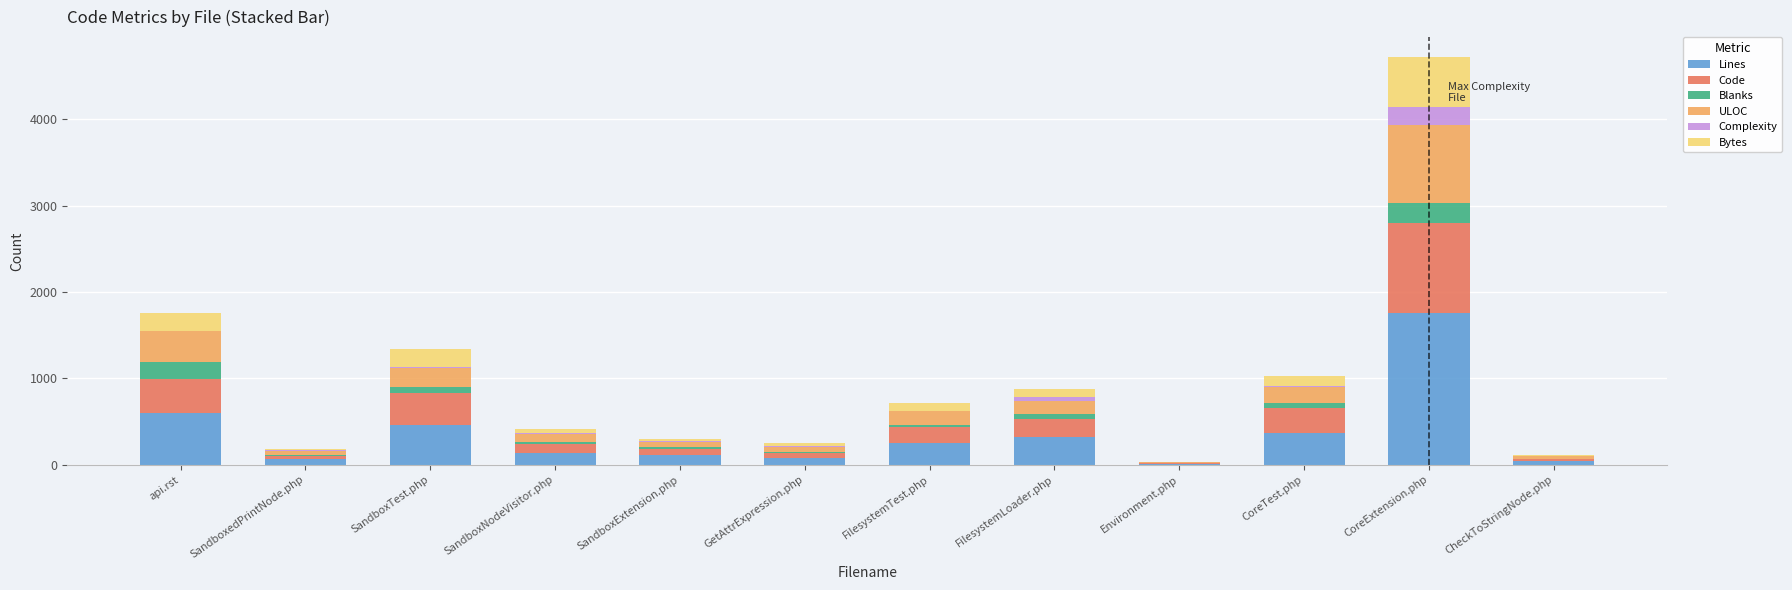

At which label does Lines reach its peak?

CoreExtension.php